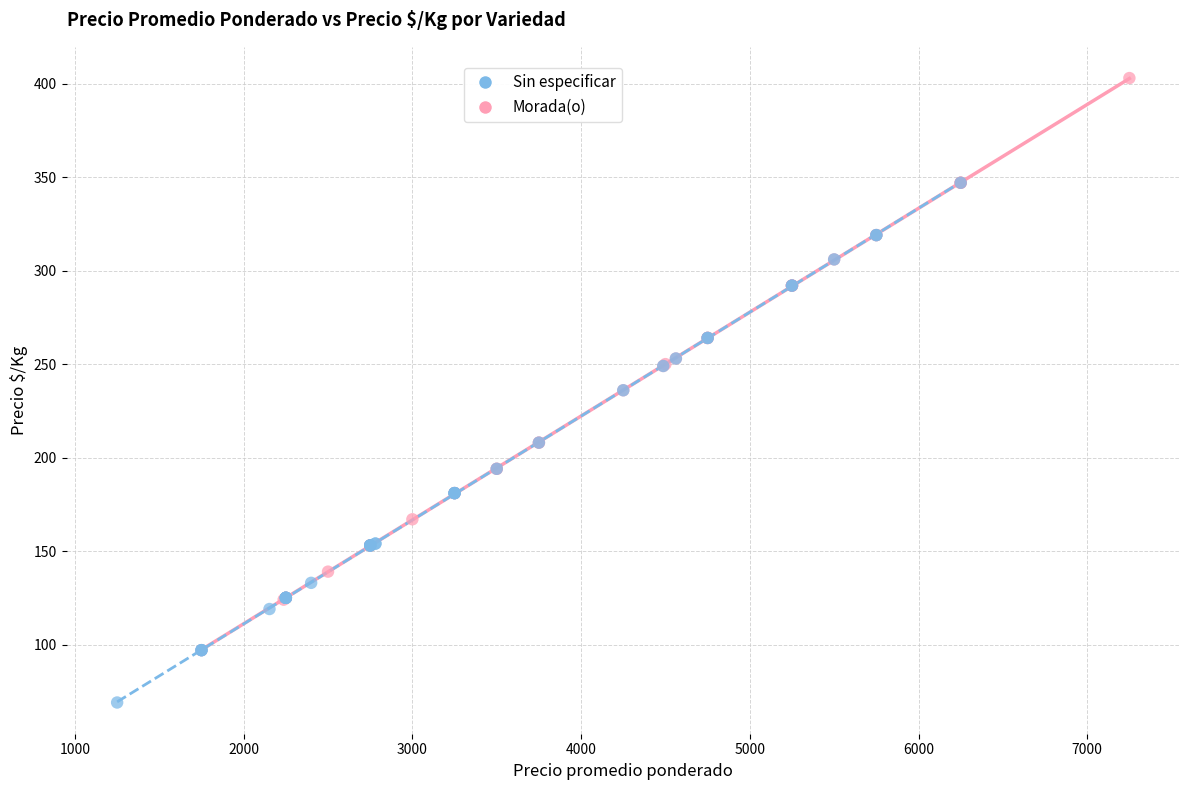

What are all the series names shown in the legend?

Sin especificar, Morada(o)